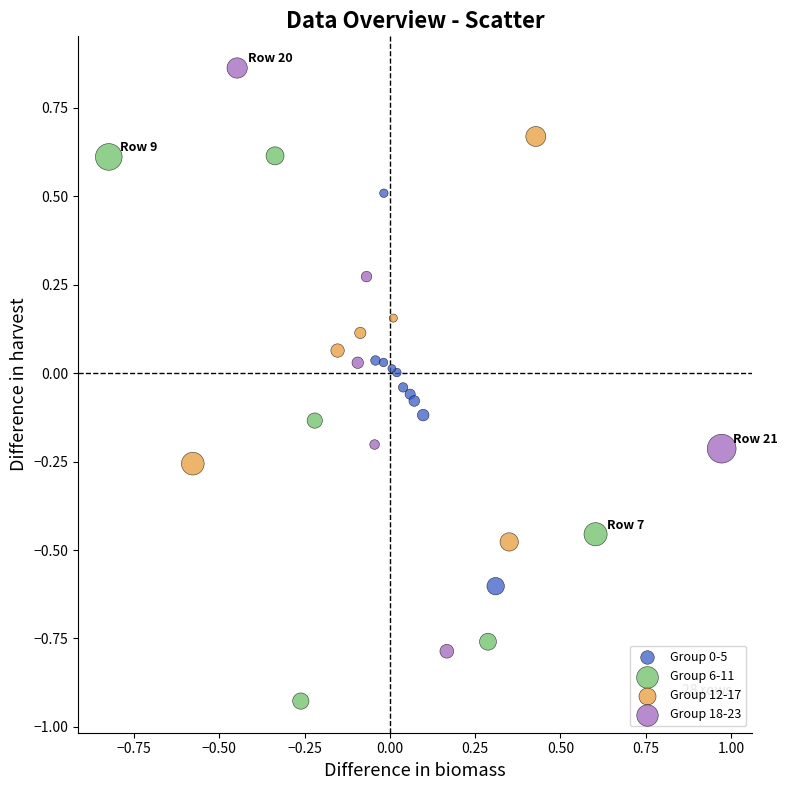

Which series contains the lowest Y value?

Group 6-11